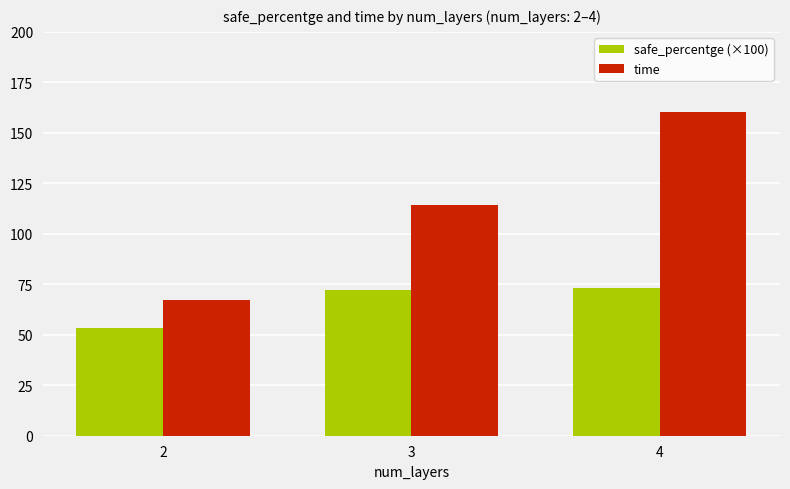

Is it true that time equals 114.2 at 3?

True